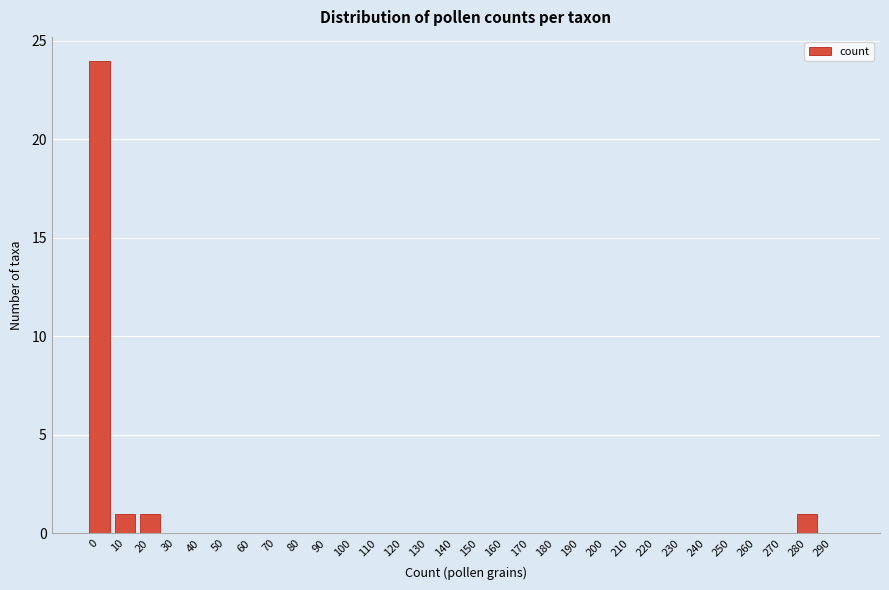

Reading left to right, list all the values displayed in this chart.

0=24	10=1	20=1	30=0	40=0	50=0	60=0	70=0	80=0	90=0	100=0	110=0	120=0	130=0	140=0	150=0	160=0	170=0	180=0	190=0	200=0	210=0	220=0	230=0	240=0	250=0	260=0	270=0	280=1	290=0